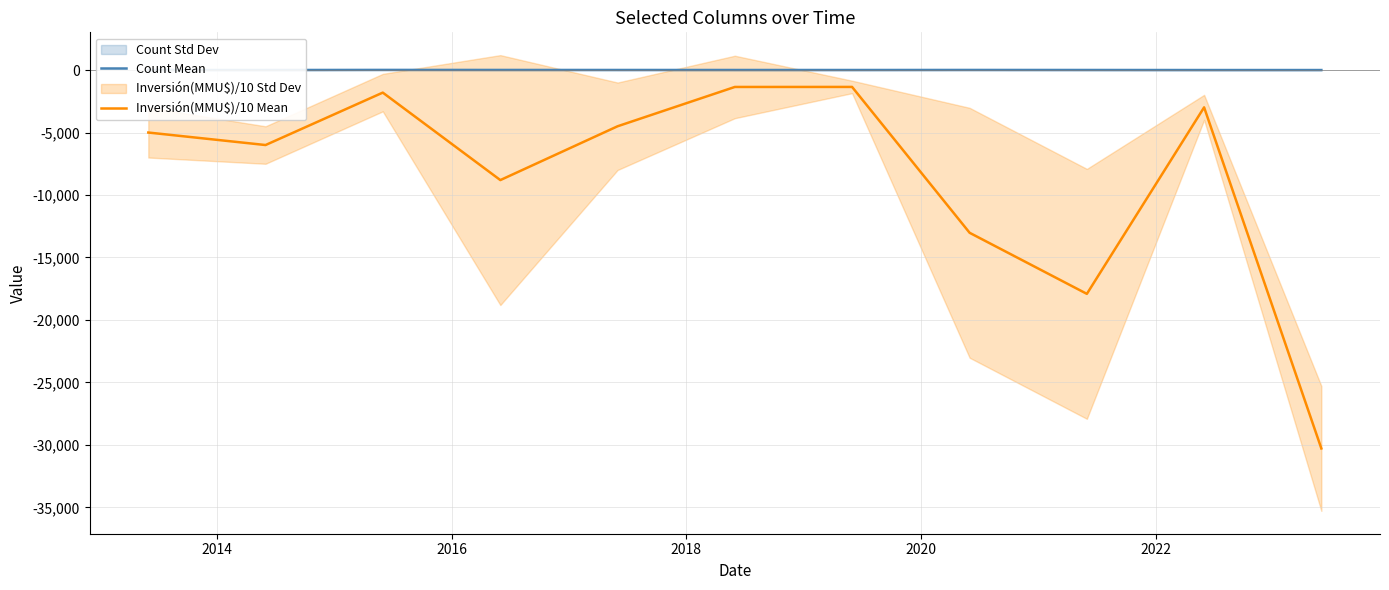

How many categories are shown in the chart?

11